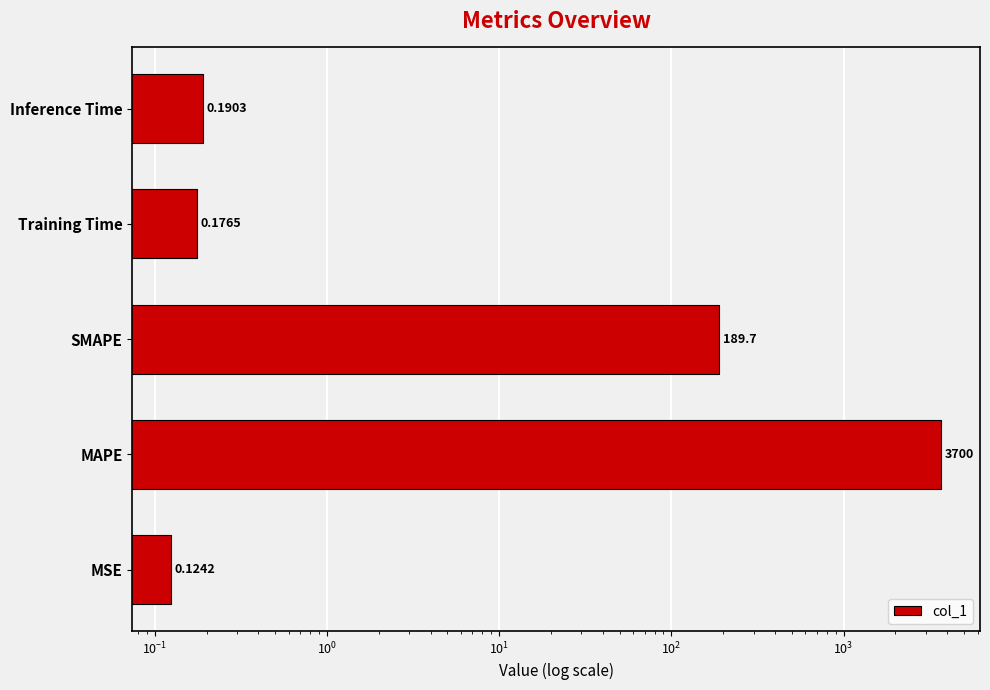

Reading left to right, extract all data points from this chart.

0.1	3700.0	189.7	0.2	0.2